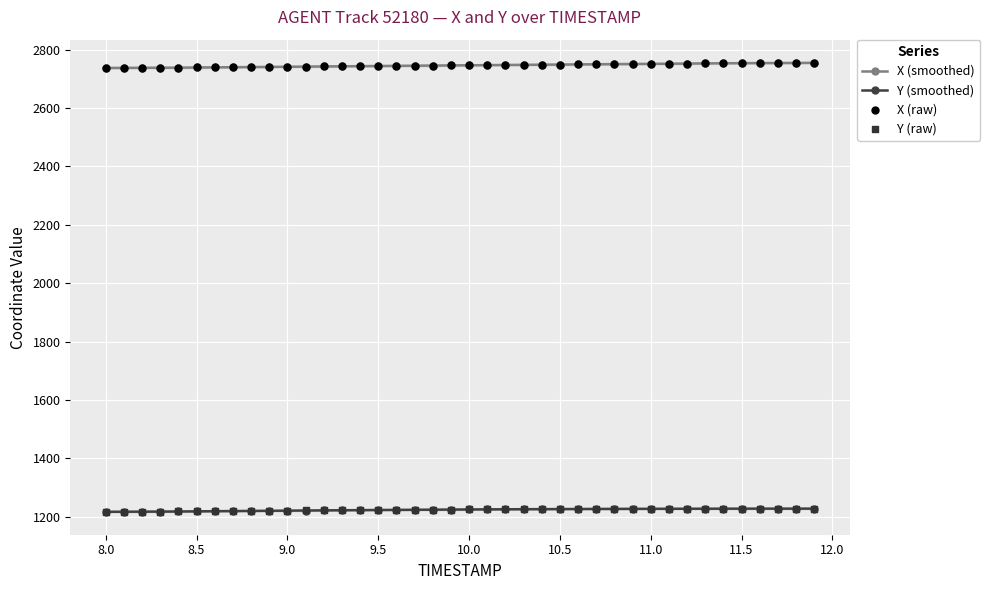

Which series has the widest spread of Y values?

X (raw)